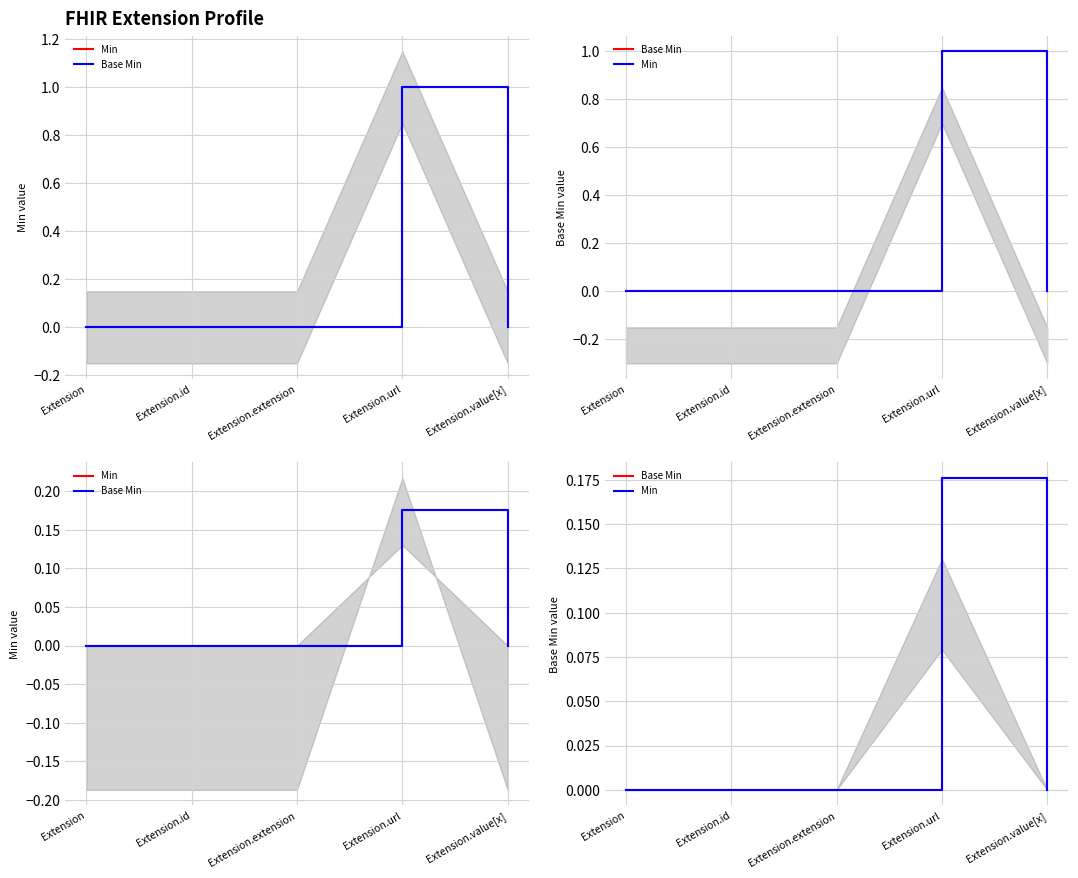

What position from the left is Extension.url?

4